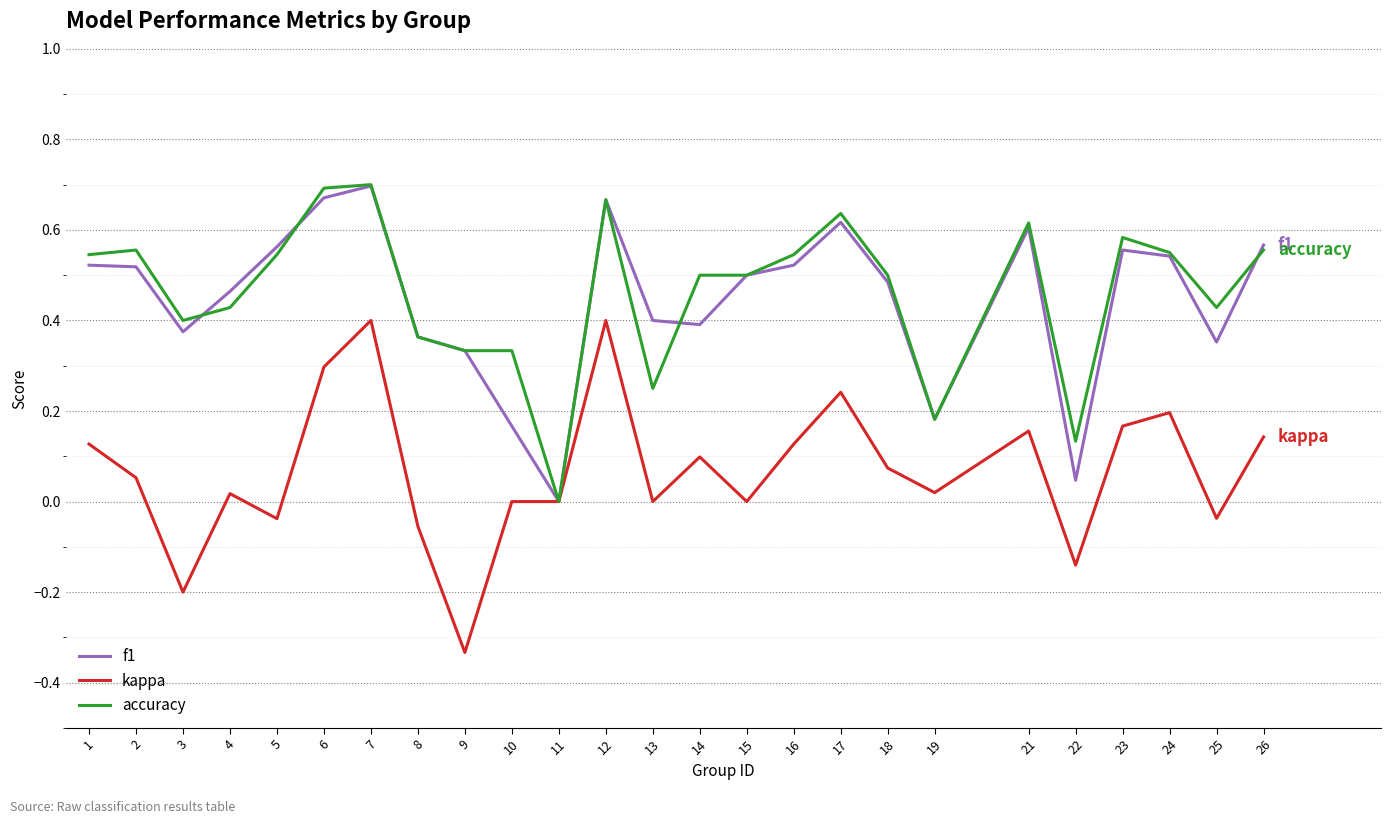

At which label does accuracy reach its minimum?

11